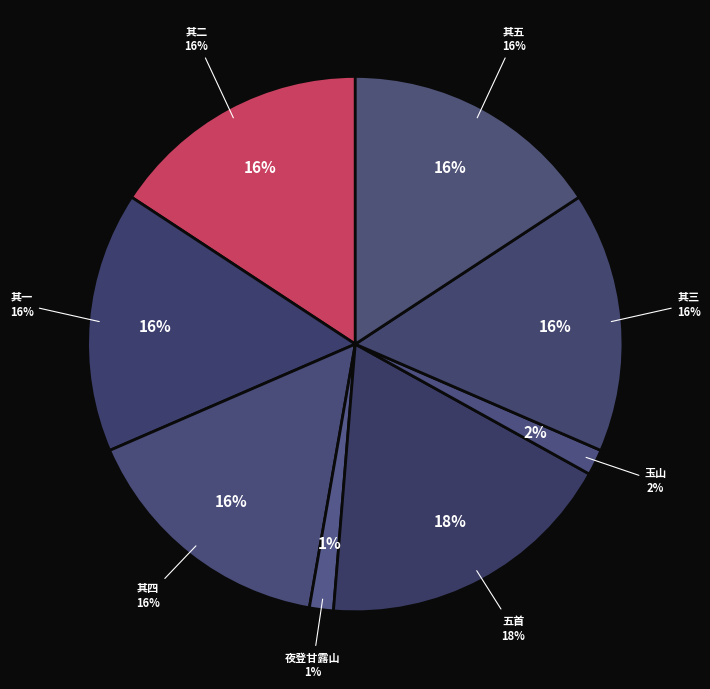

Is 己亥十月送成父弟絜两户幼累归玉山五首 其三 the majority of the pie?

No